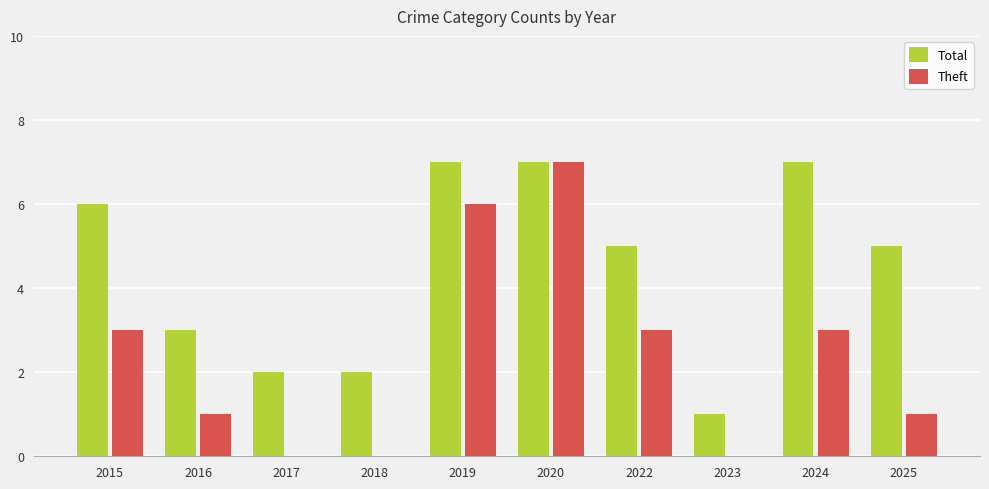

What is the total value across all series at 2015?

9